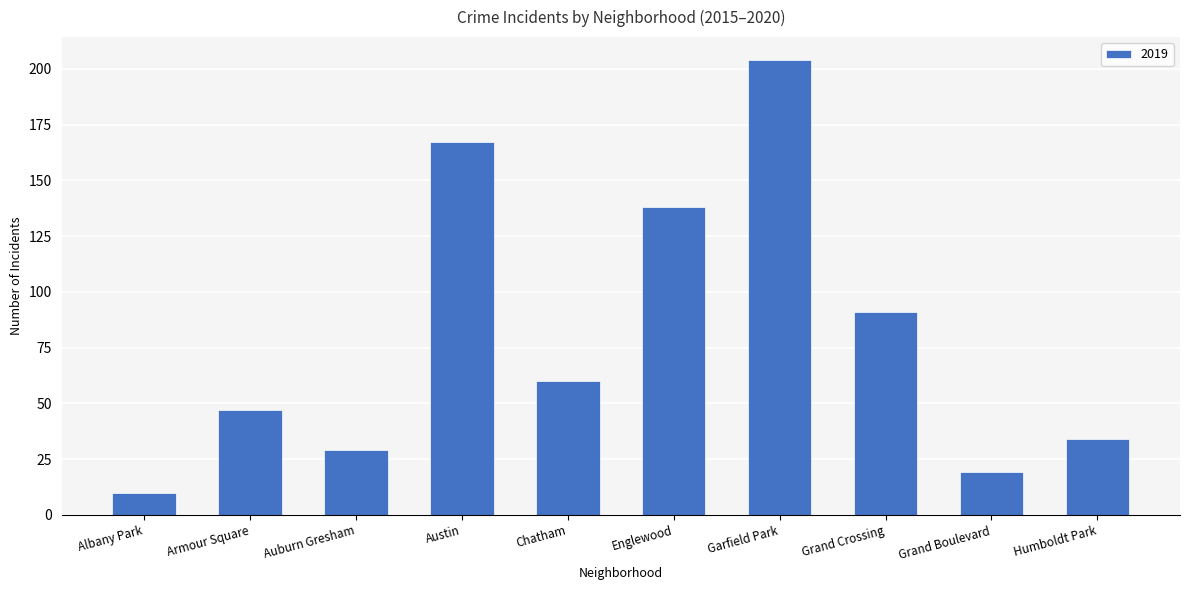

Which label corresponds to the largest value in the chart?

Garfield Park